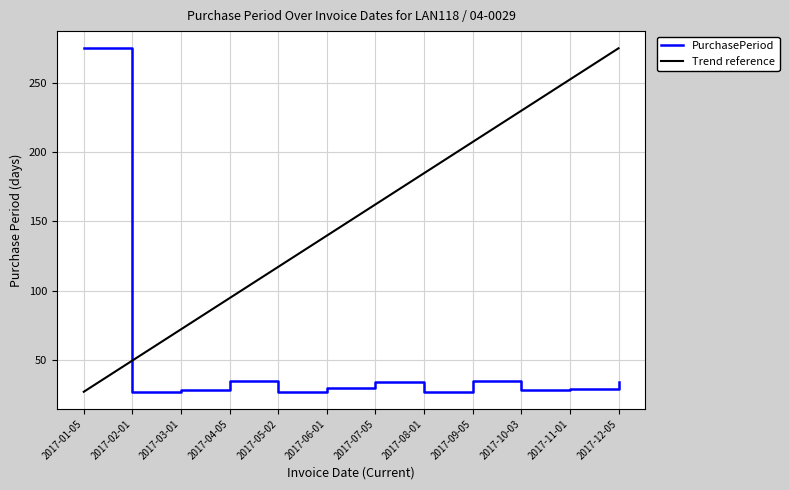

Which has a higher value, 2017-01-05 or 2017-08-01?

2017-01-05